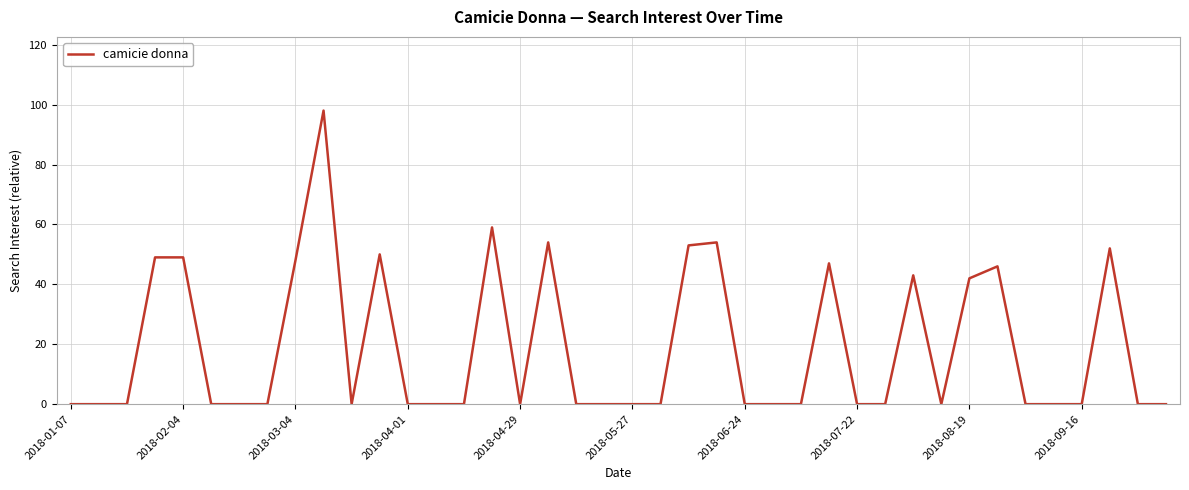

Reading right to left, extract all data points from this chart.

0	0	52	0	0	0	46	42	0	43	0	0	47	0	0	0	54	53	0	0	0	0	54	0	59	0	0	0	50	0	98	48	0	0	0	49	49	0	0	0